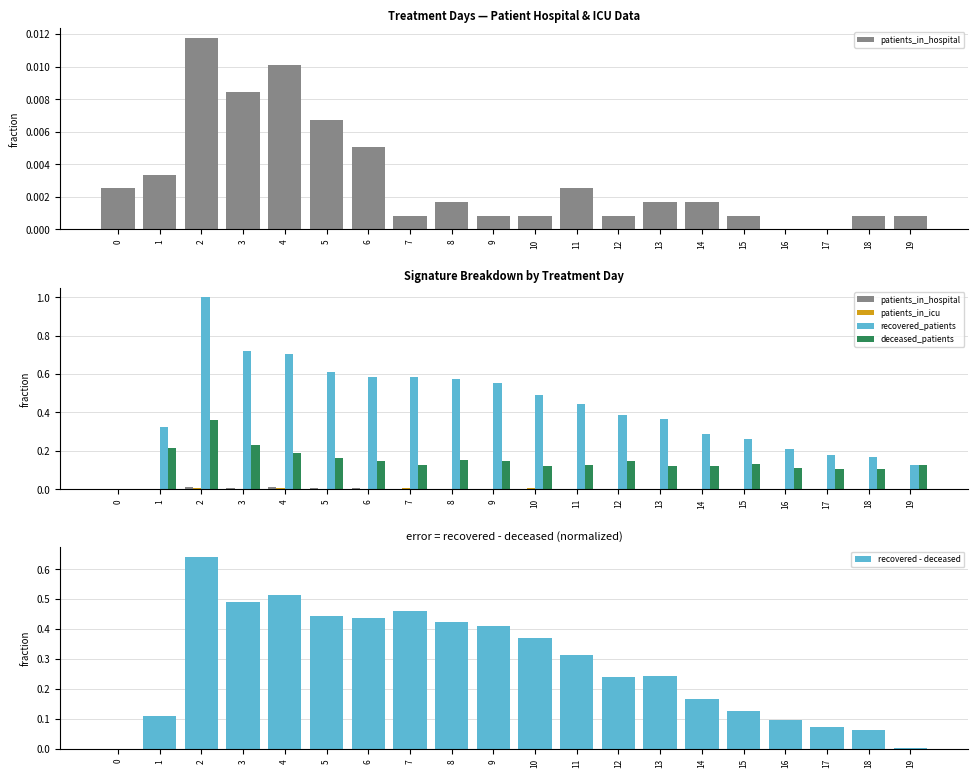

True or false: patients_in_icu has a value of 0.0 at 10.

False